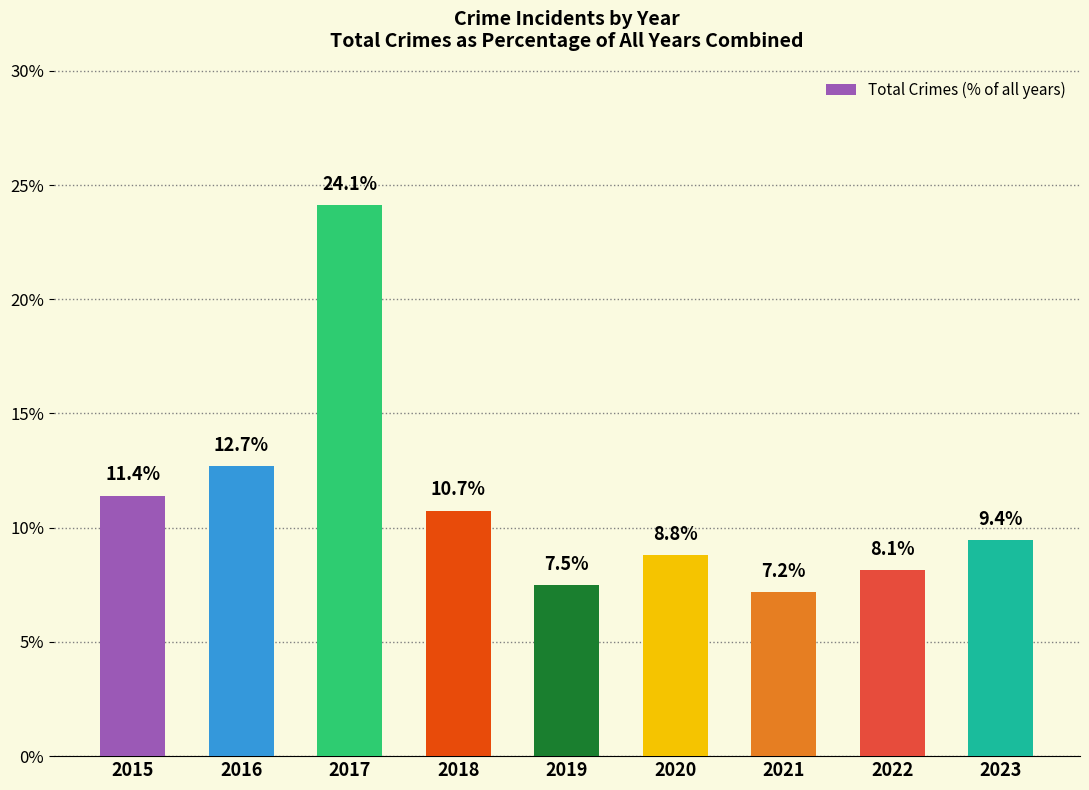

List the labels in order of value, largest first.

2017, 2016, 2015, 2018, 2023, 2020, 2022, 2019, 2021